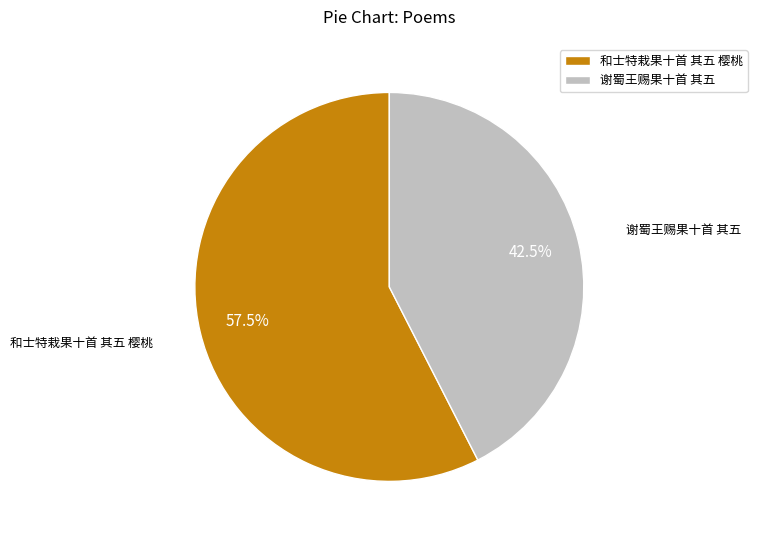

Approximately how many times larger is the value at 谢蜀王赐果十首 其五 compared to 和士特栽果十首 其五 樱桃?

0.7